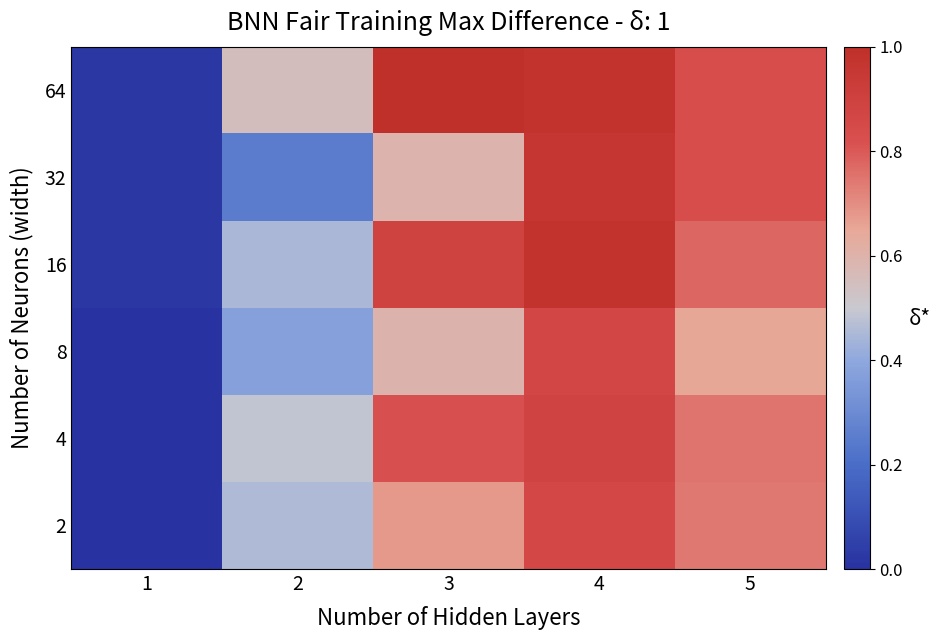

Which series has the largest total across all categories?

64